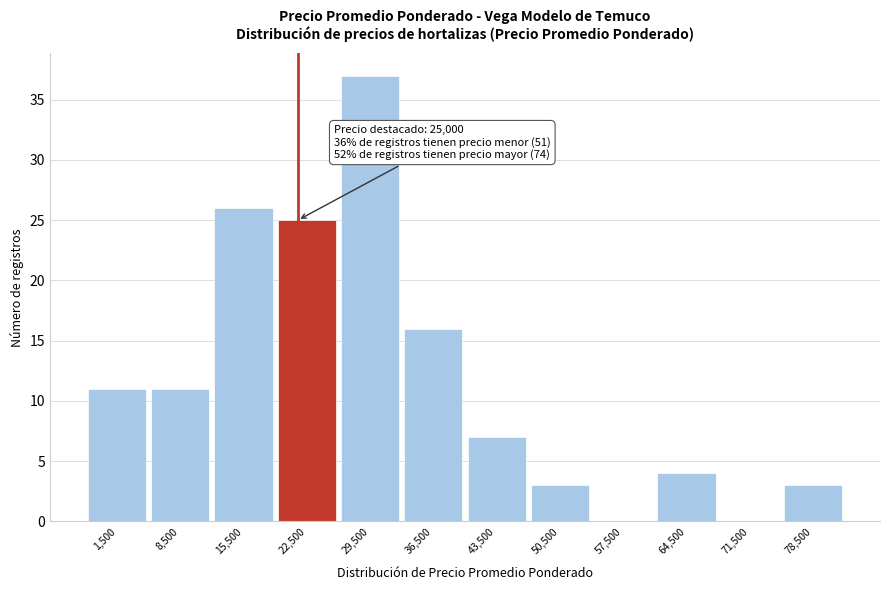

Reading right to left, extract all data points from this chart.

78,500=3	71,500=0	64,500=4	57,500=0	50,500=3	43,500=7	36,500=16	29,500=37	22,500=25	15,500=26	8,500=11	1,500=11